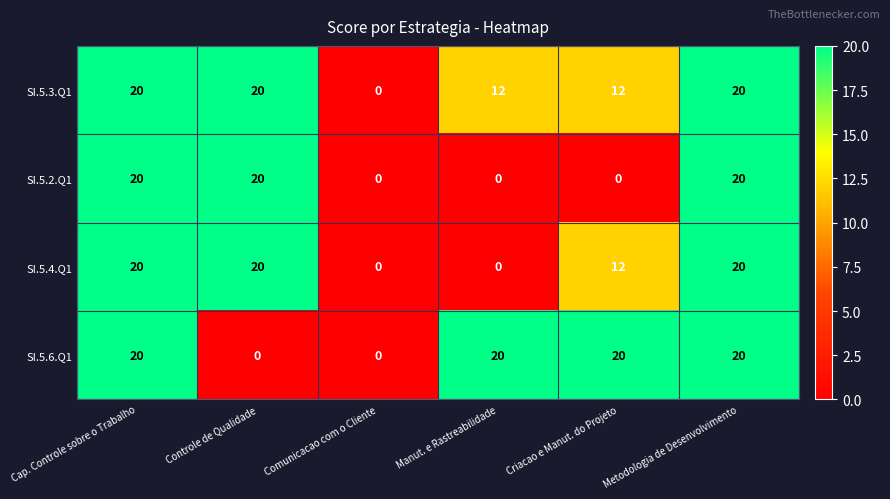

What is the difference between the maximum and second lowest values in the SI.5.4.Q1 series?

20